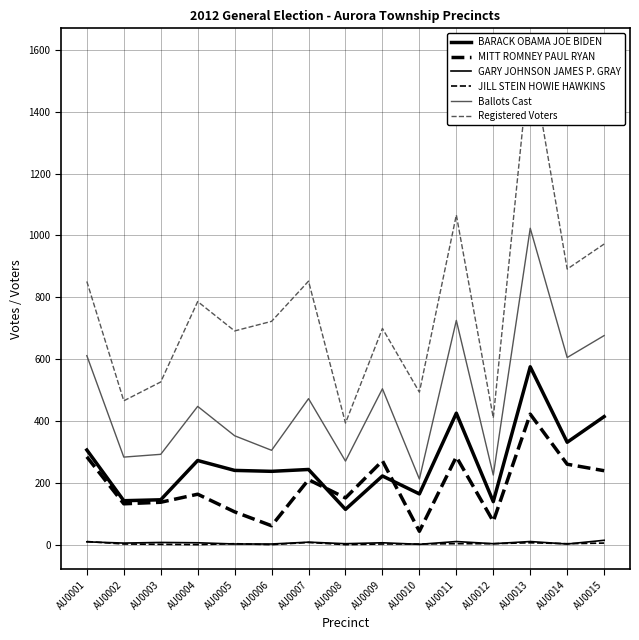

What is the difference between the second highest and minimum values in the JILL STEIN HOWIE HAWKINS series?

7